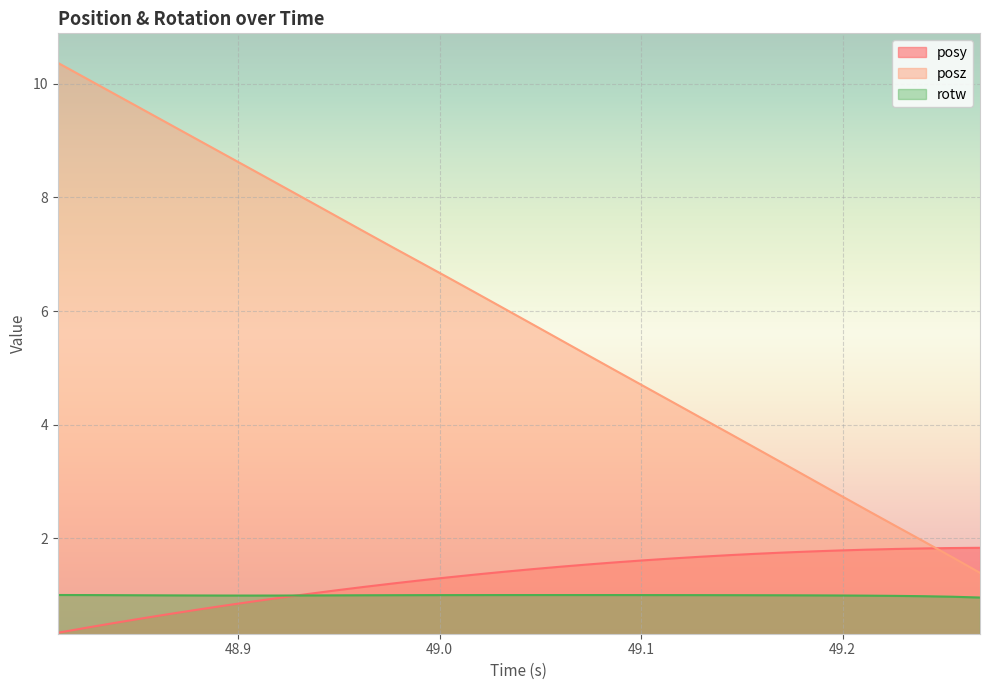

How many lines are shown in the chart?

3